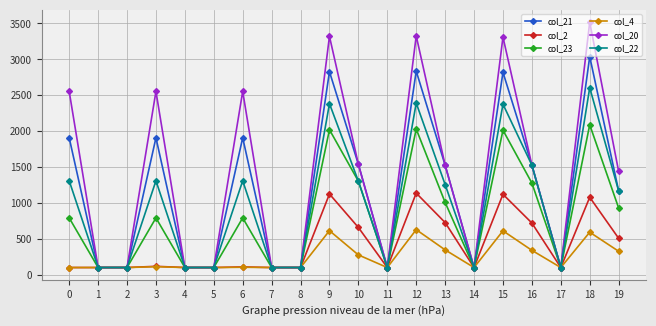

What is the maximum value shown in the chart?

3518.3